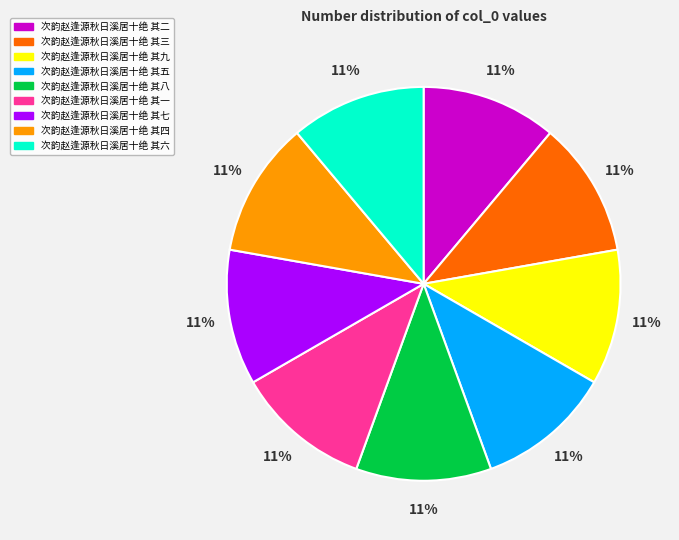

Is the sum of 次韵赵逢源秋日溪居十绝 其一 and 次韵赵逢源秋日溪居十绝 其三 greater than half?

No